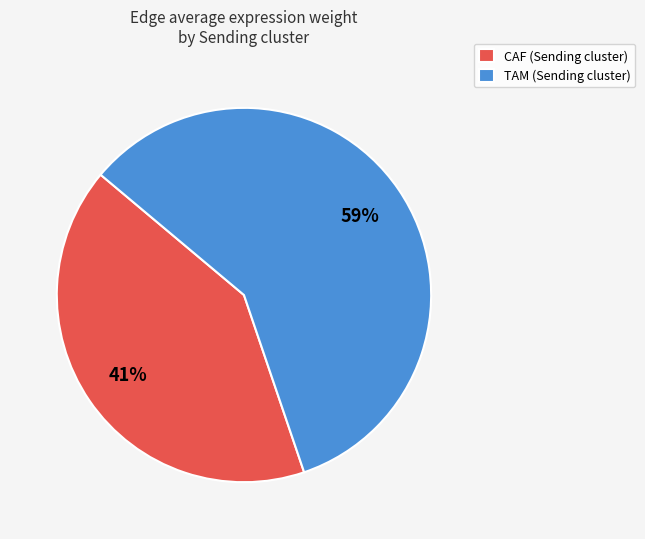

Count the number of slices in the pie.

2